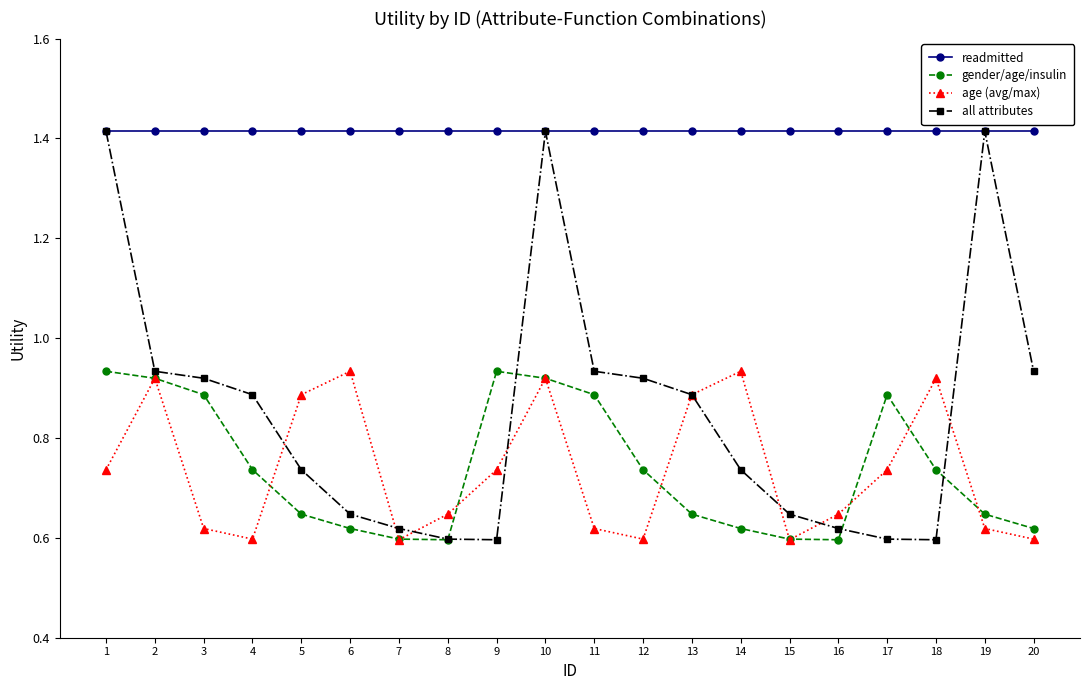

Count the gender/age/insulin values in the range 0 to 1.

20